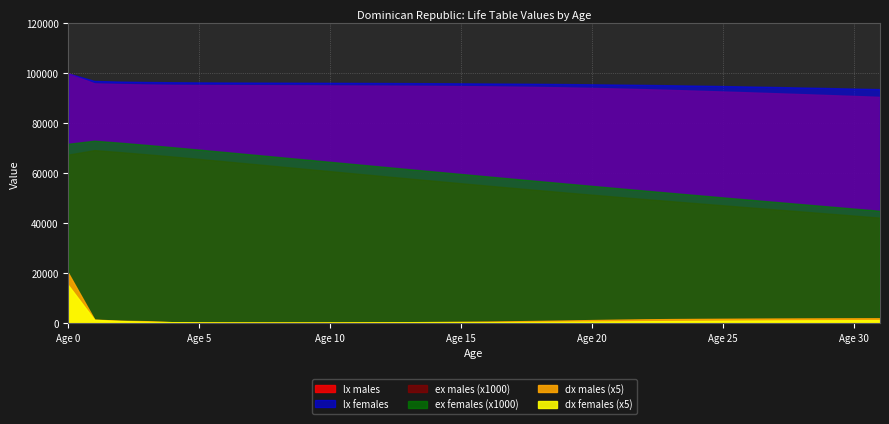

True or false: lx_females has more than 1 points higher than both neighbors.

False